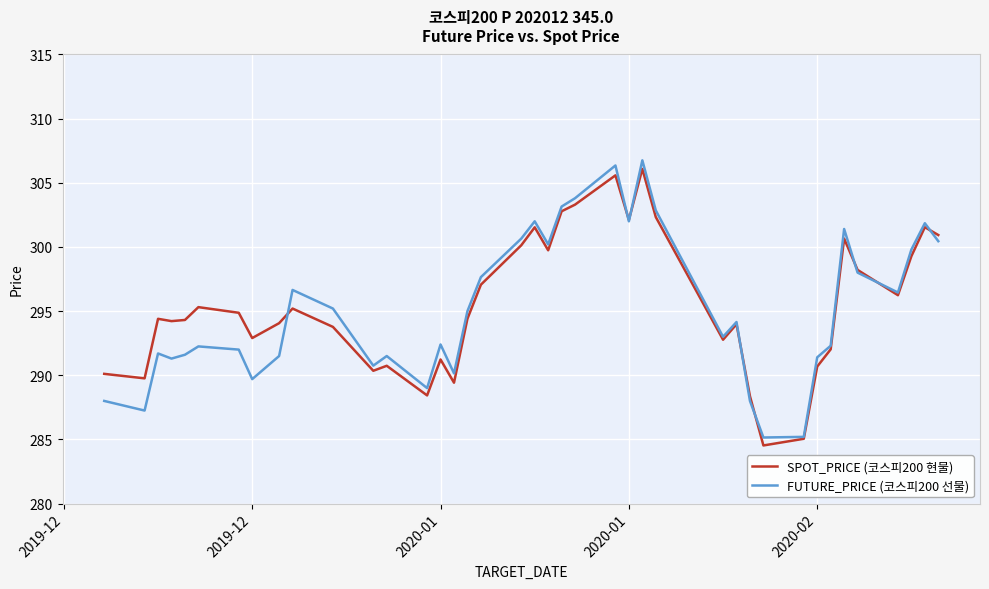

Which series has the largest range (max minus min)?

FUTURE_PRICE (코스피200 선물)